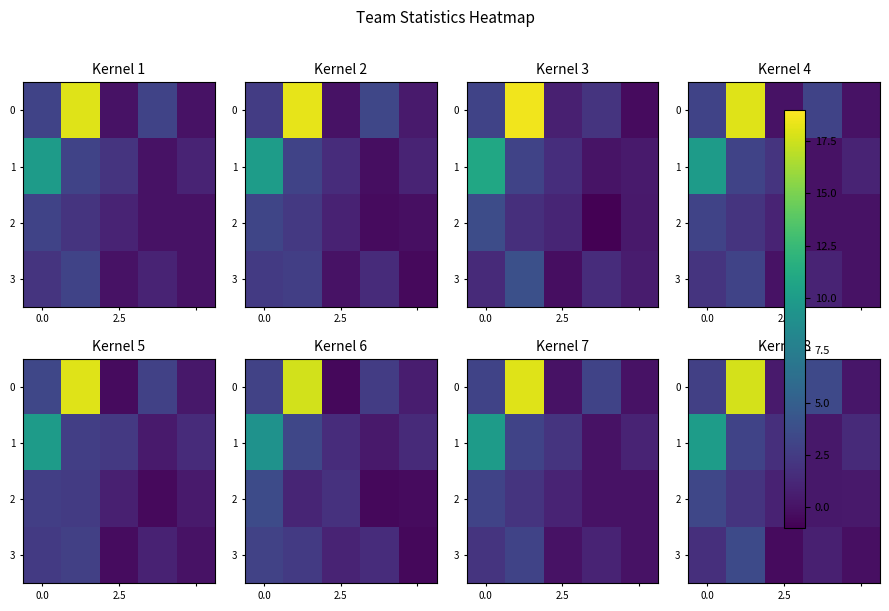

At 2, list the series in order from largest to smallest.

row_1, row_2, row_0, row_3